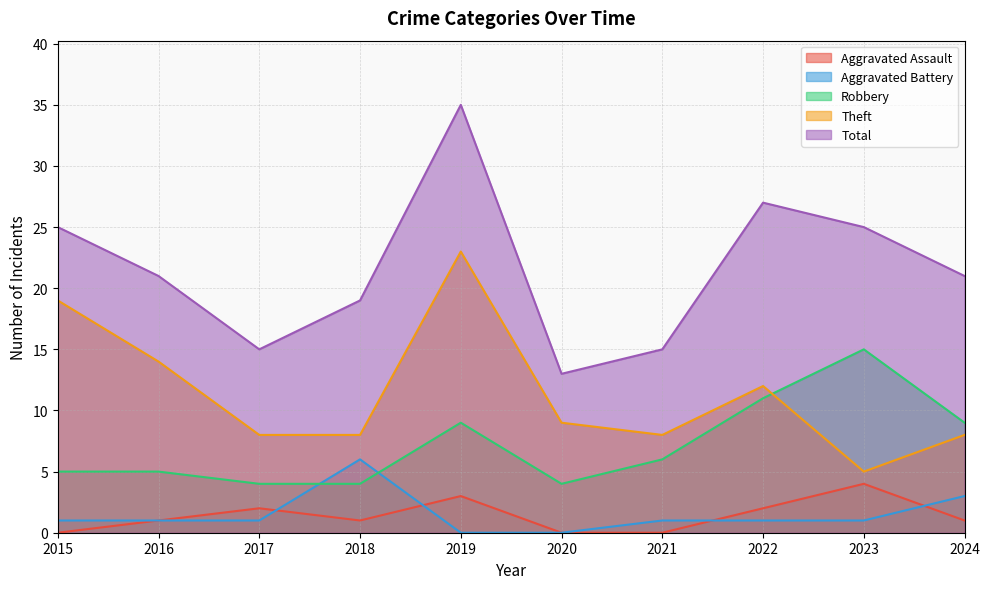

Which series changed the most between 2015 and 2024?

Theft